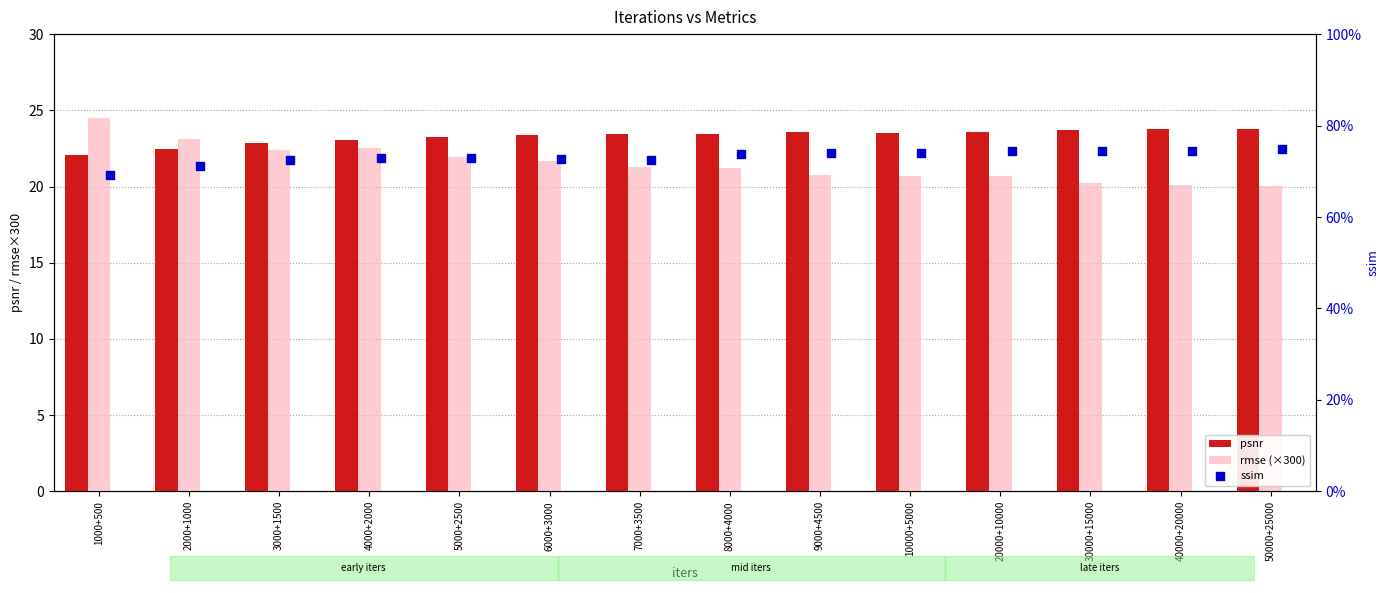

At which category is the sum across all series the highest?

1000+500